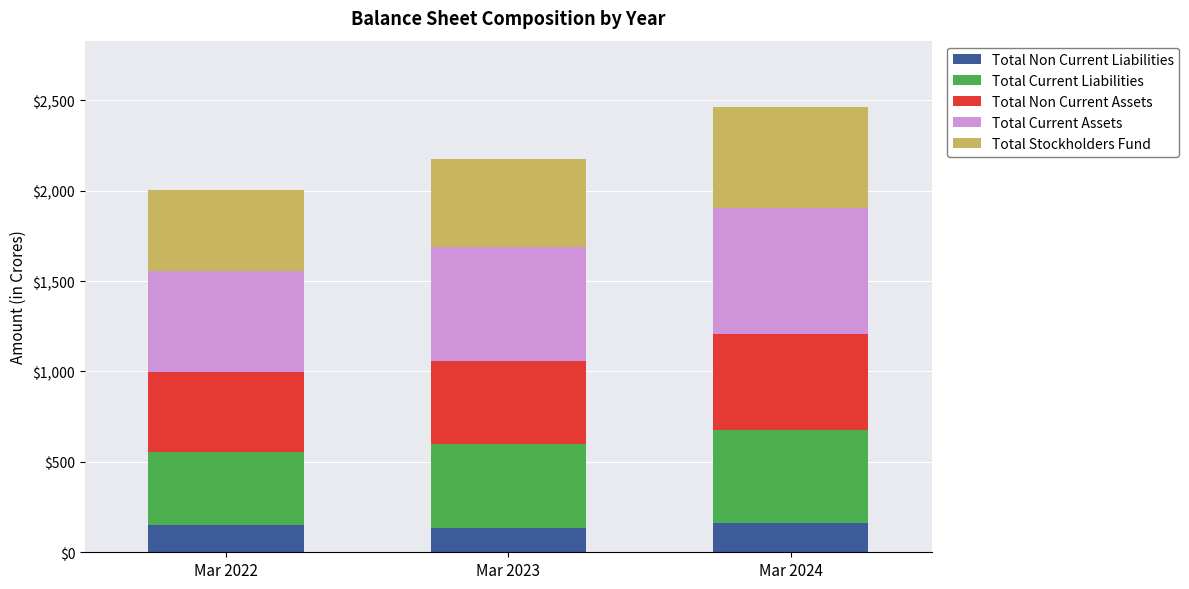

Is it true that Total Non Current Liabilities equals 152.2 at Mar 2022?

True